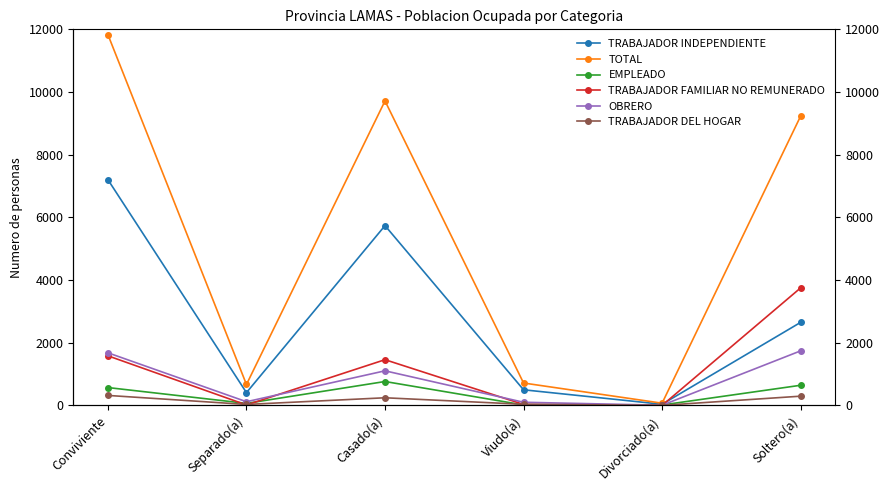

At which category is the sum across all series the highest?

Conviviente